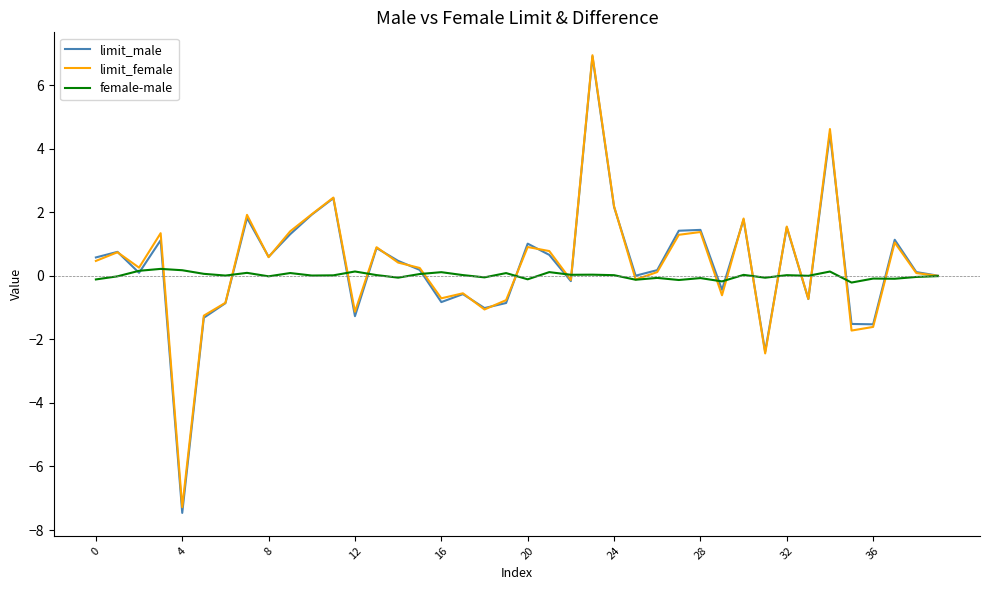

Which series has the widest spread of values?

limit_male